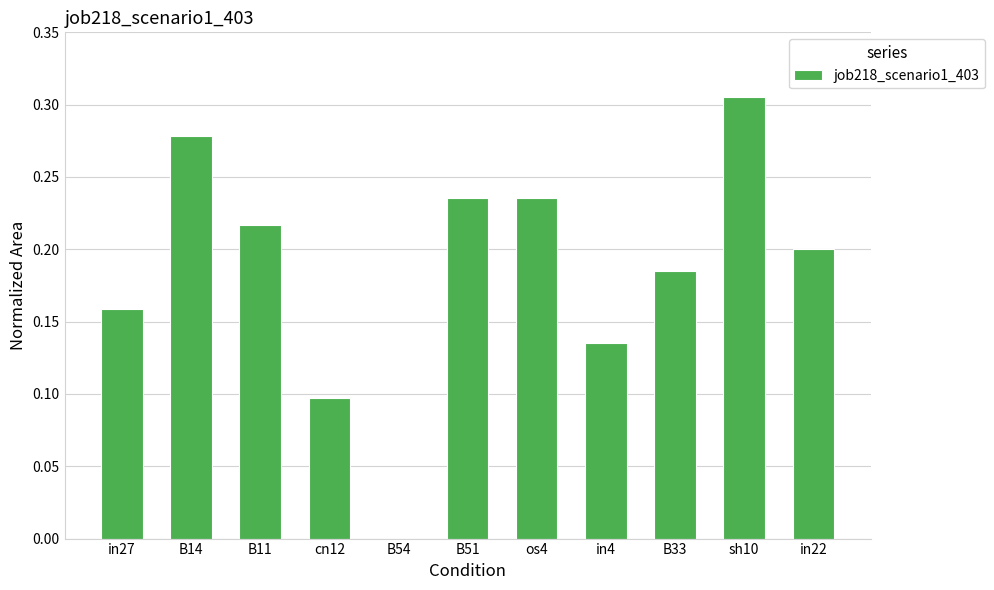

At which category does the chart reach its peak across all series?

sh10